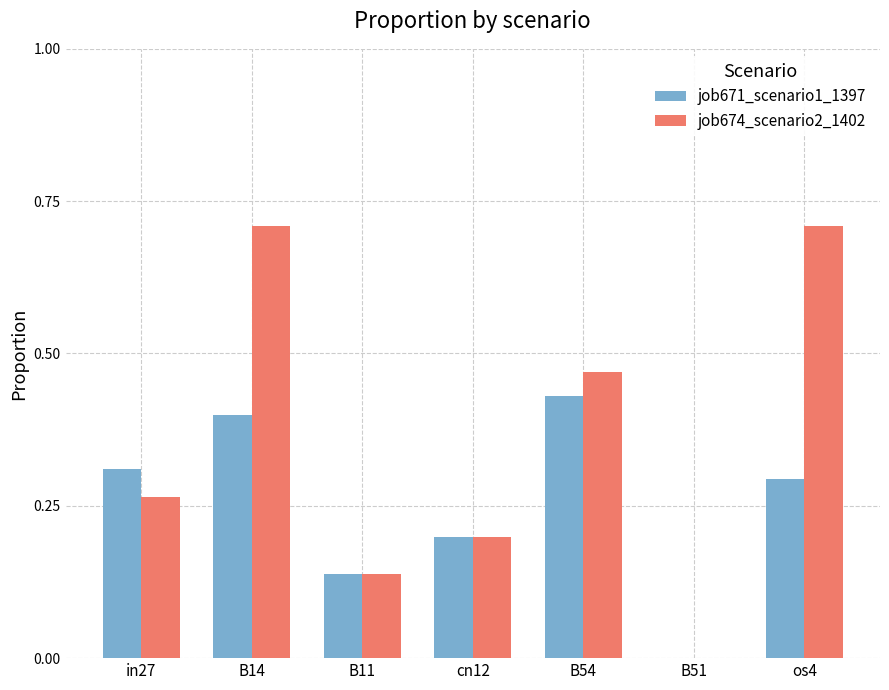

The value of job671_scenario1_1397 at os4 is 0.2. True or false?

False